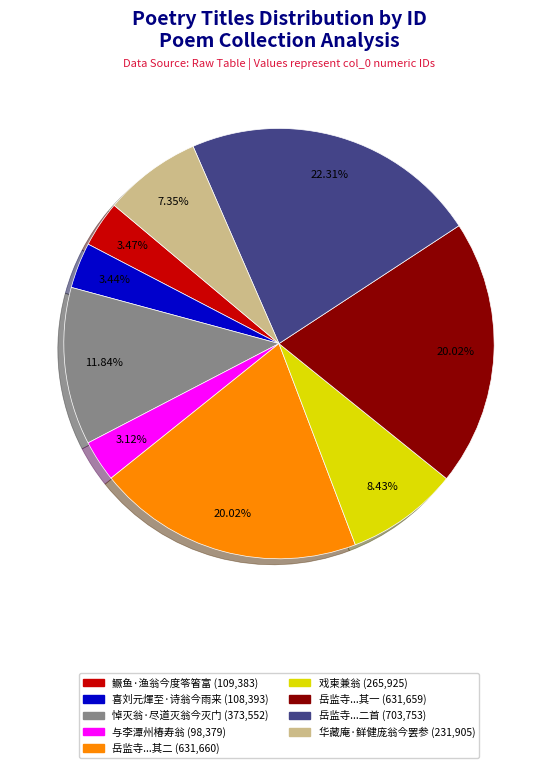

Does any single category account for the majority?

No